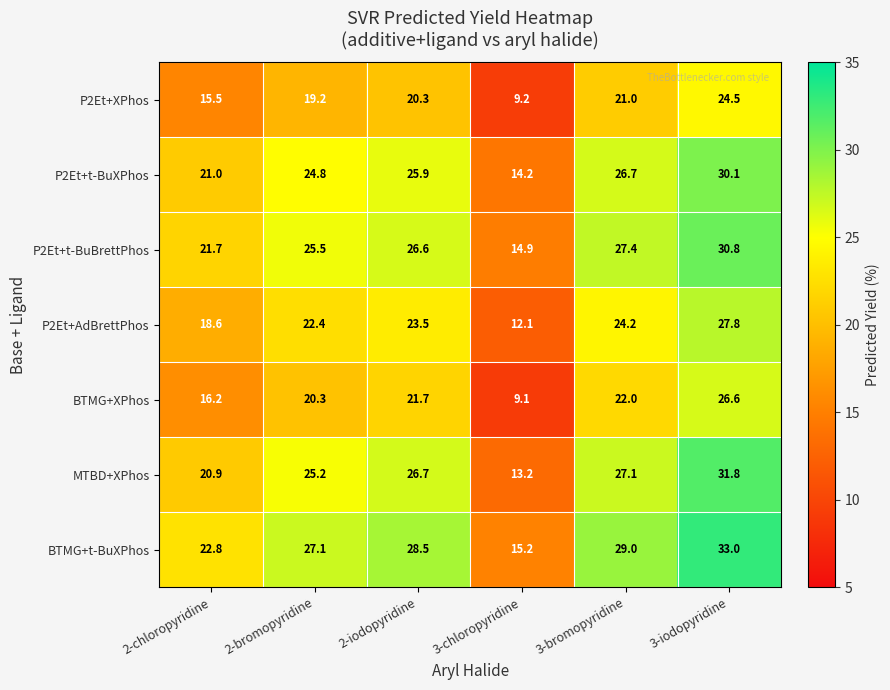

What is the sum of all P2Et+XPhos values?

109.7